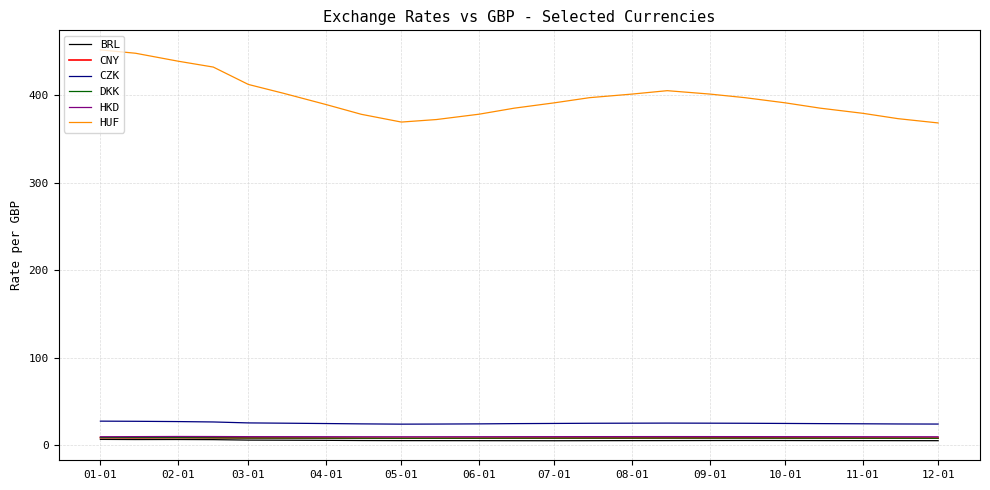

In DKK, how many points are lower than both neighbors (excluding endpoints)?

1